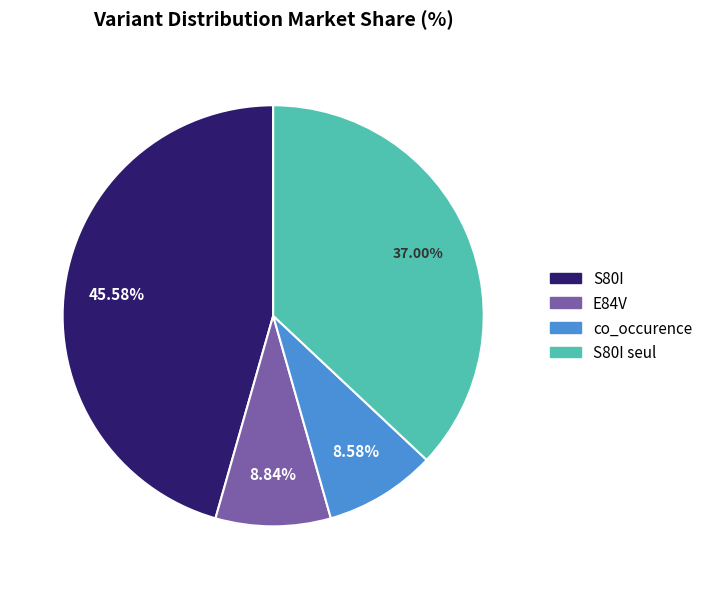

Count the number of slices in the pie.

4